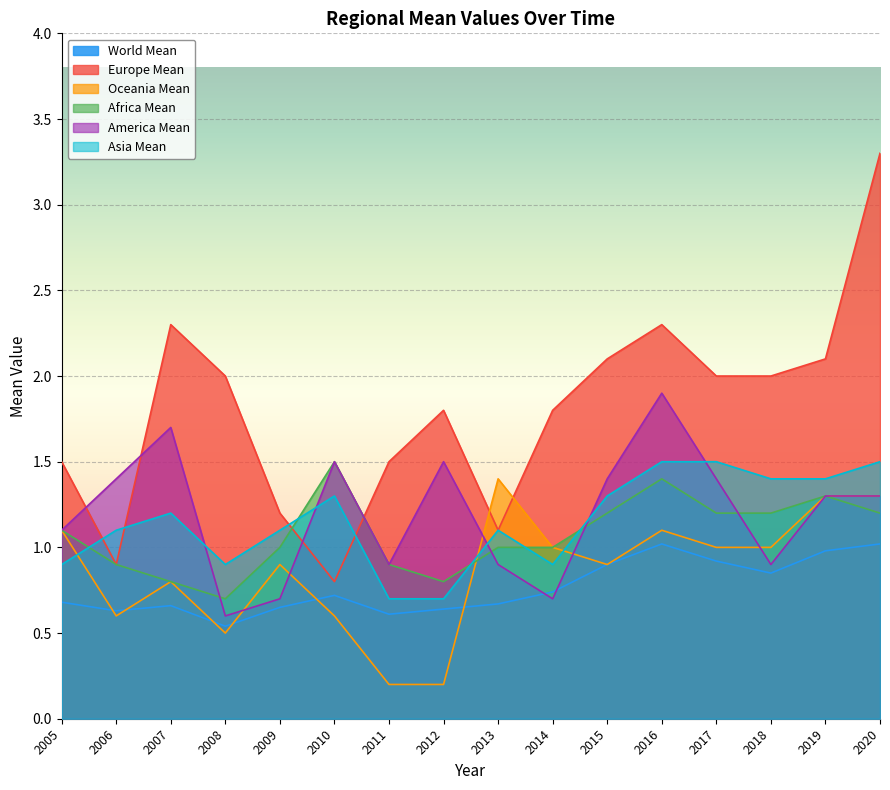

At how many categories does at least one series exceed 2?

5